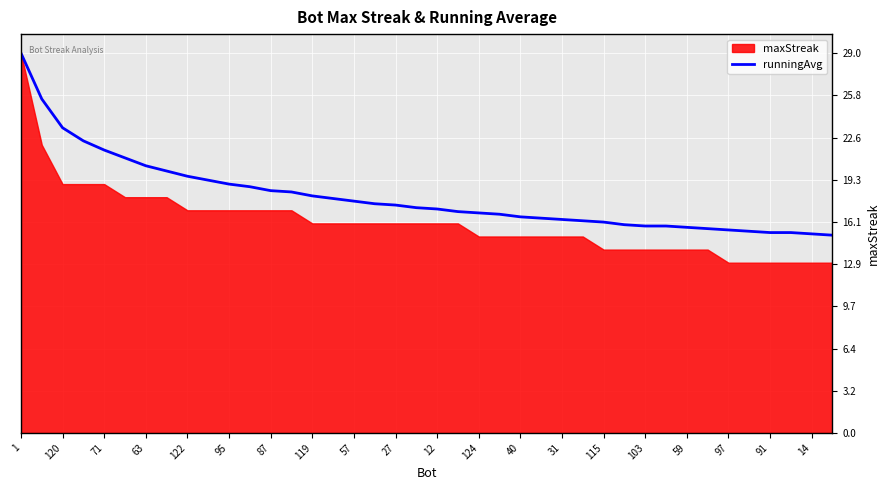

At which category does the chart reach its peak across all series?

1